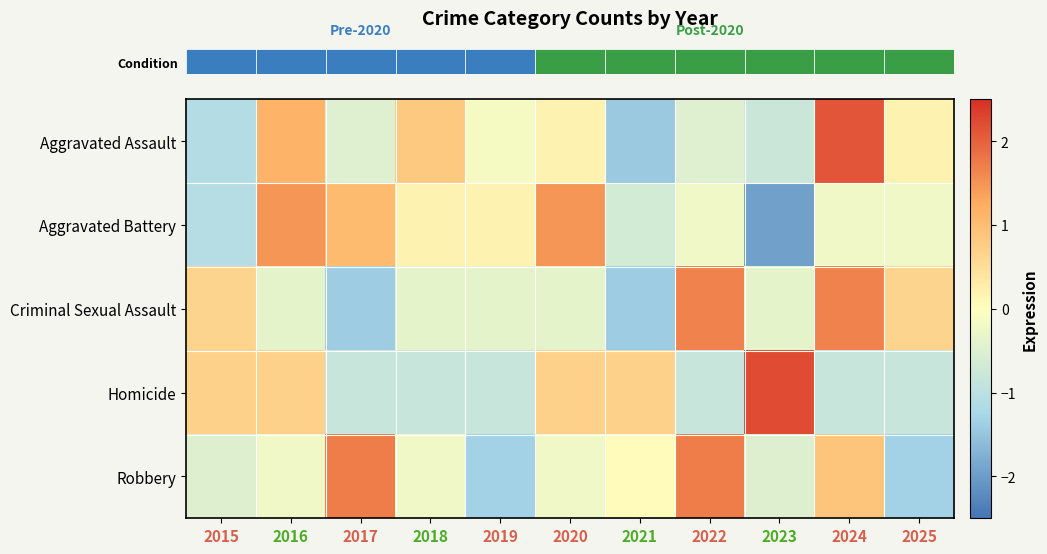

Which category has the lowest value across all series?

2023